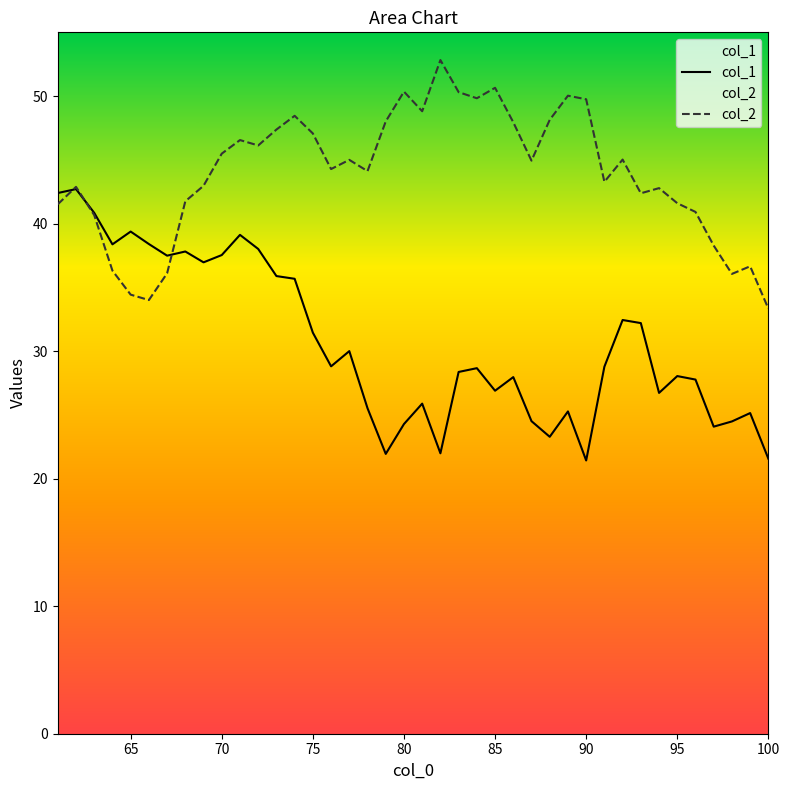

At how many categories does at least one series exceed 49?

7